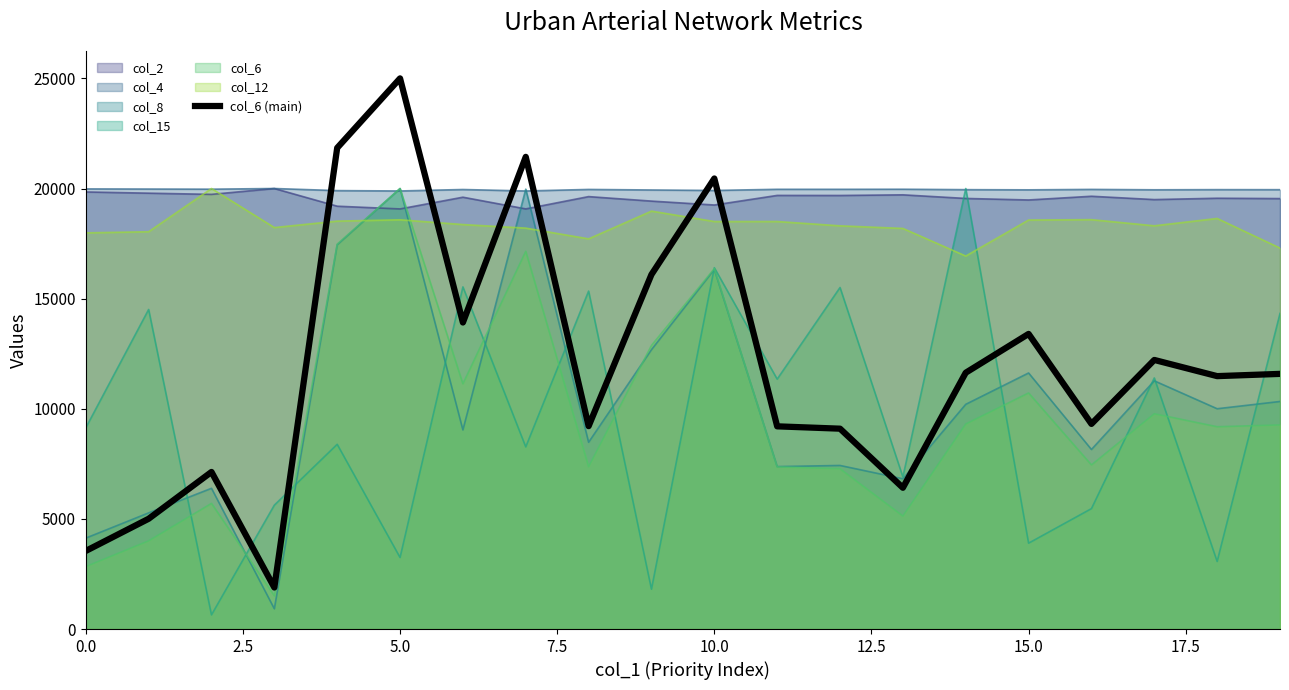

After their last crossing, which series has the higher values: col_12 or col_8?

col_12